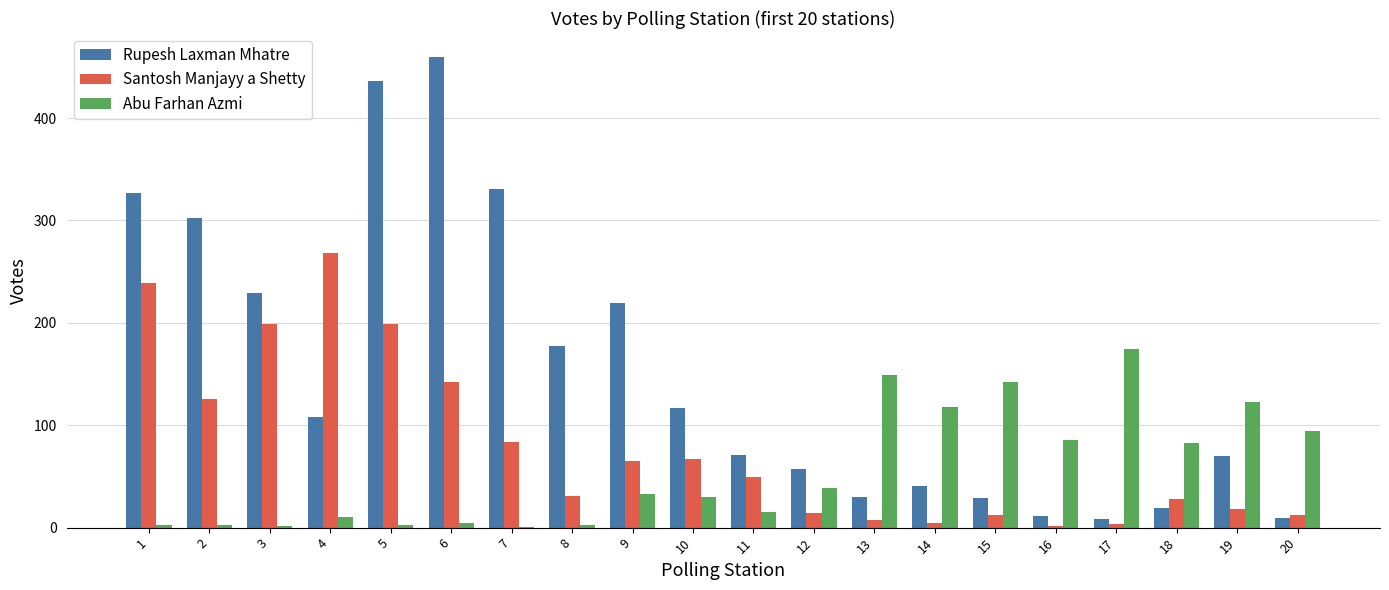

What is the average value of the Santosh Manjayy a Shetty series?

79